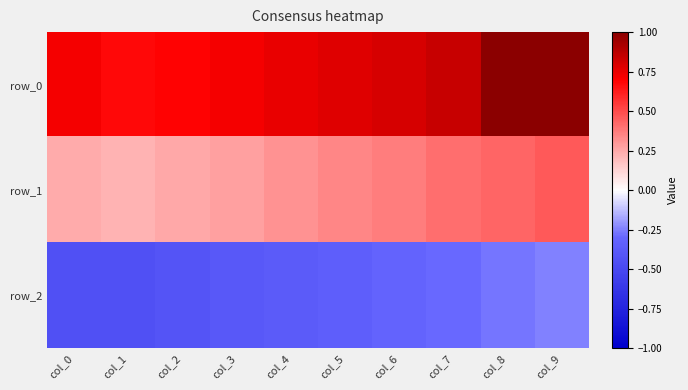

At which category is the sum across all series the highest?

col_9